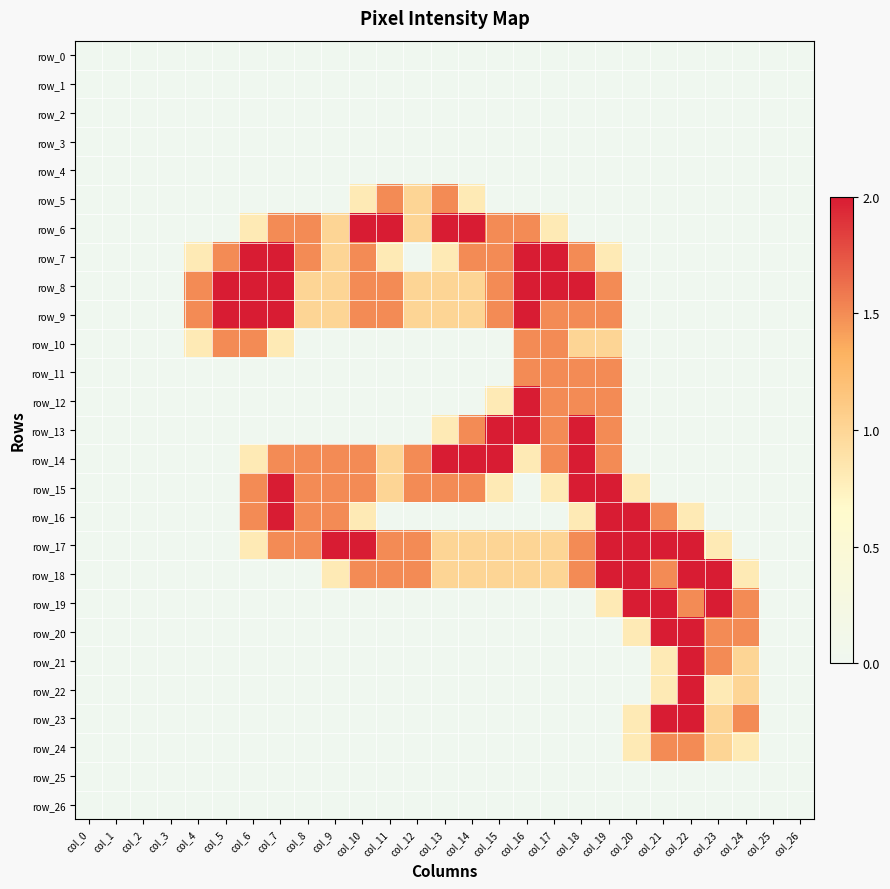

How many series are shown in this chart?

27